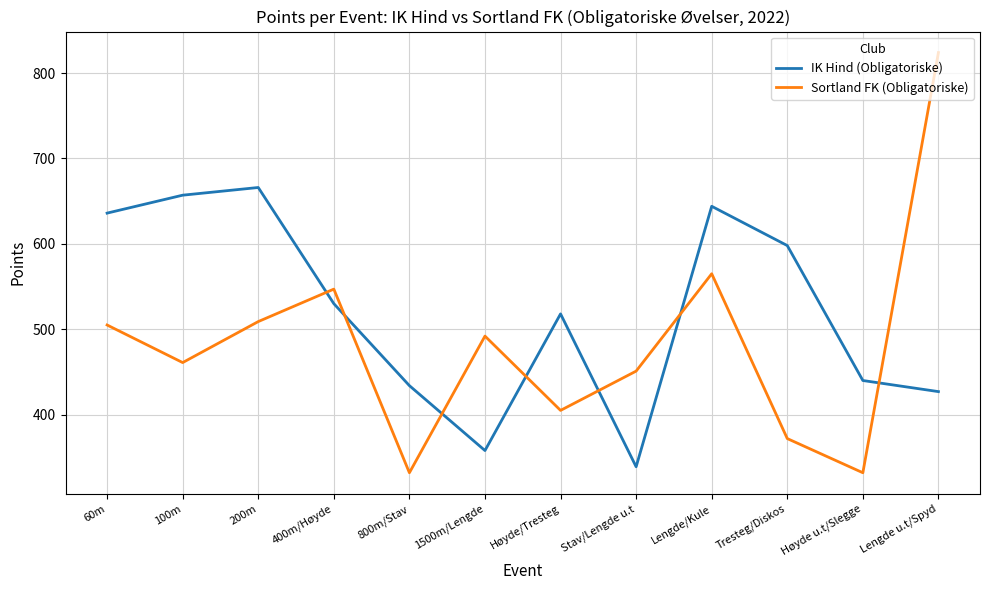

True or false: Sortland FK (Obligatoriske) has a value of 505 at 60m.

True